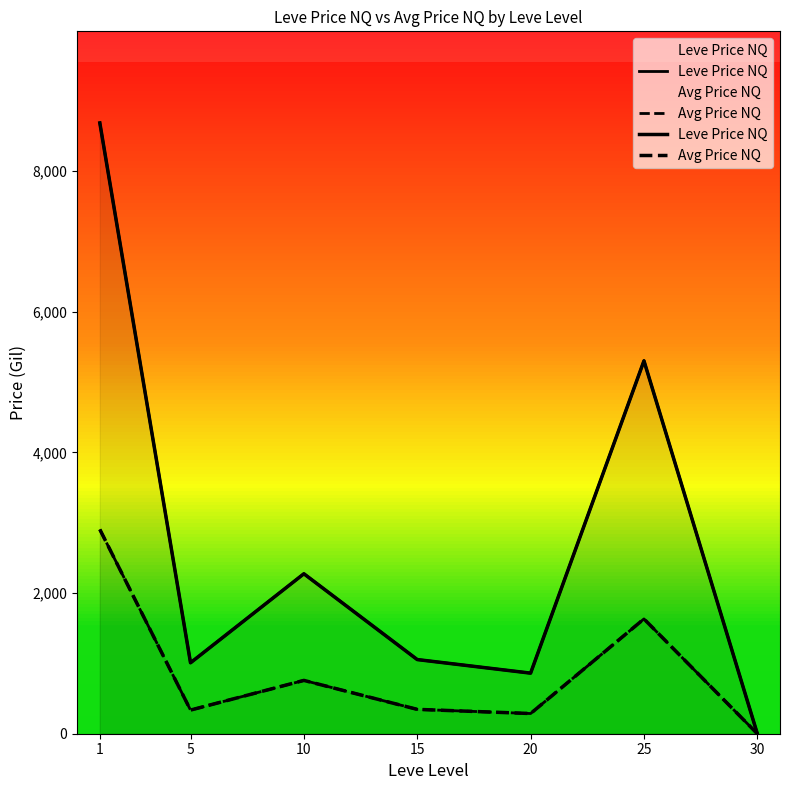

What is the value of the Avg Price NQ point at the 4th from the left?

346.4